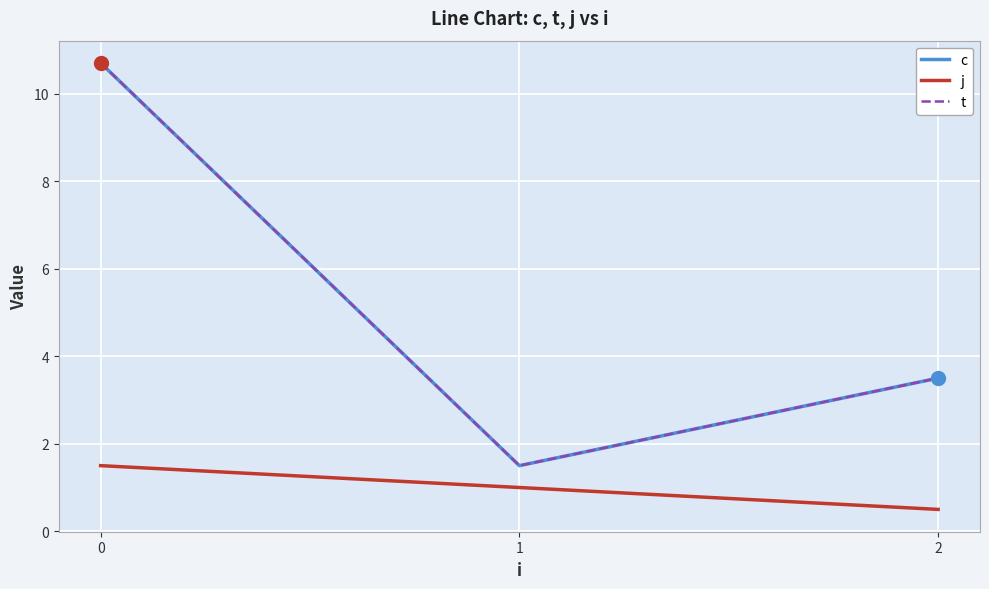

What are all the series names shown in the legend?

c, j, t